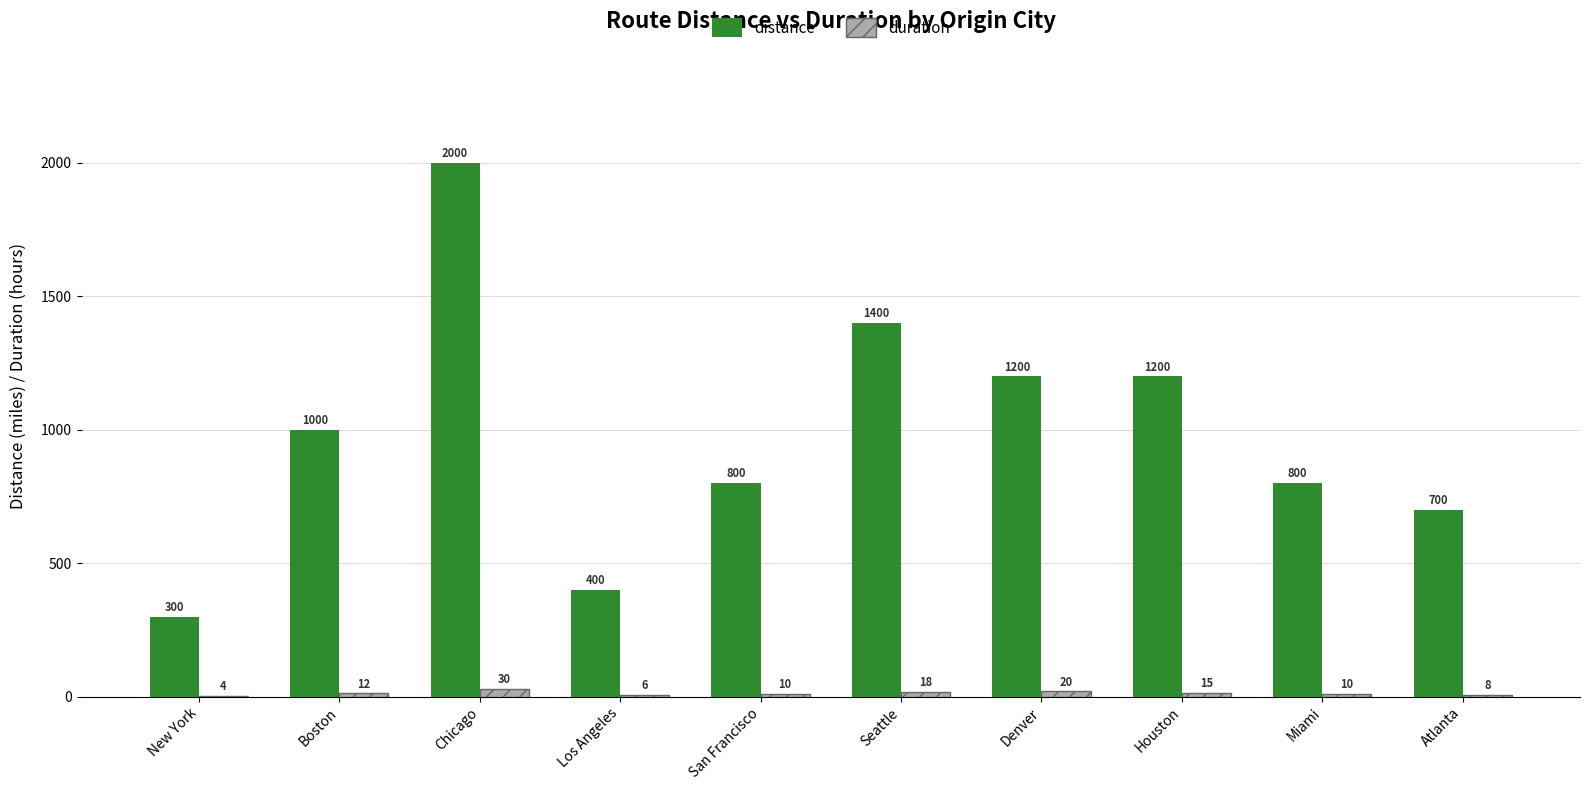

Which series changed the most between Boston and Seattle?

distance